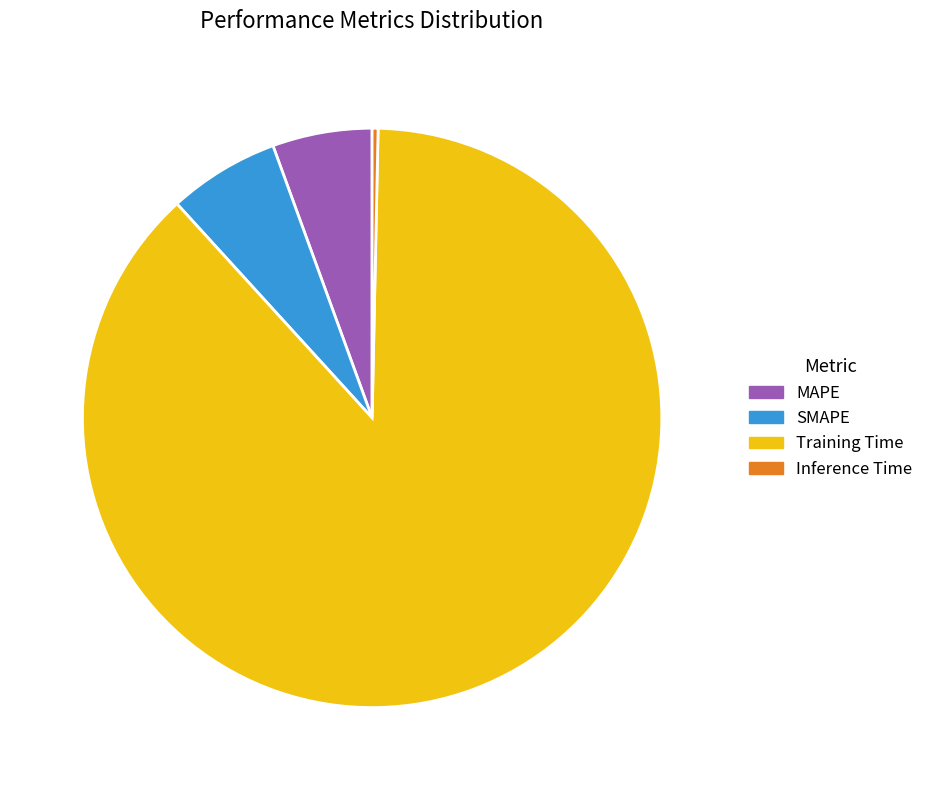

Which has a higher value, Training Time or MAPE?

Training Time